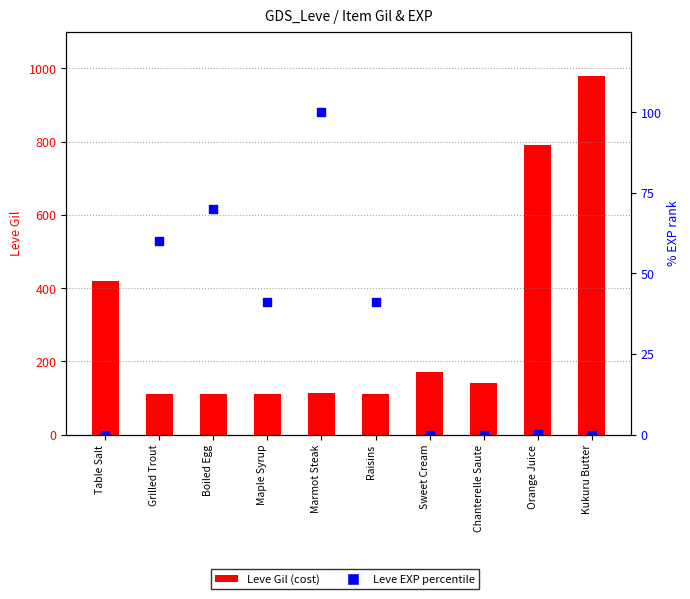

At how many categories does at least one series exceed 764?

2